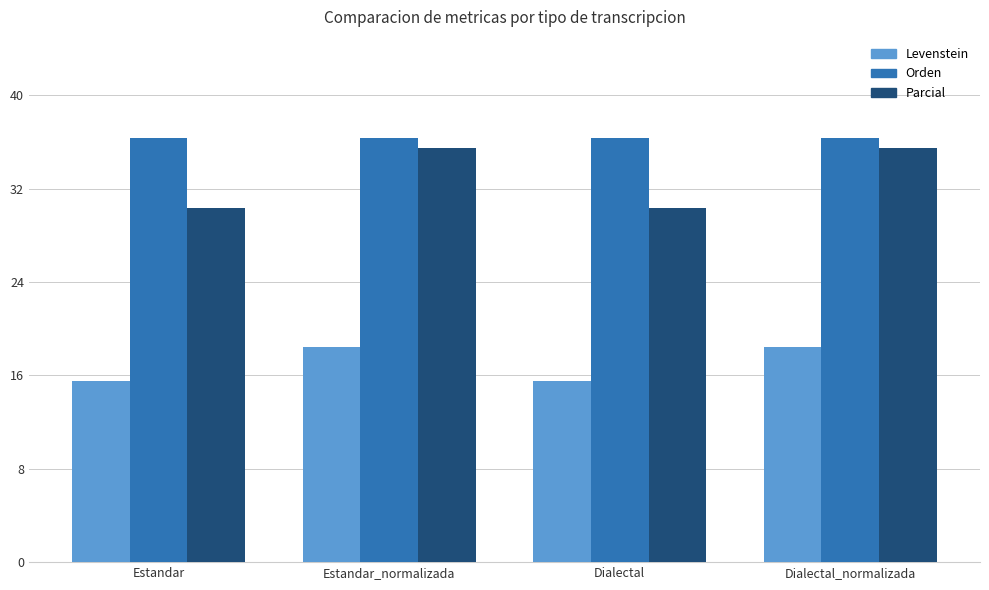

The value of Levenstein at Estandar is 15.6. True or false?

True